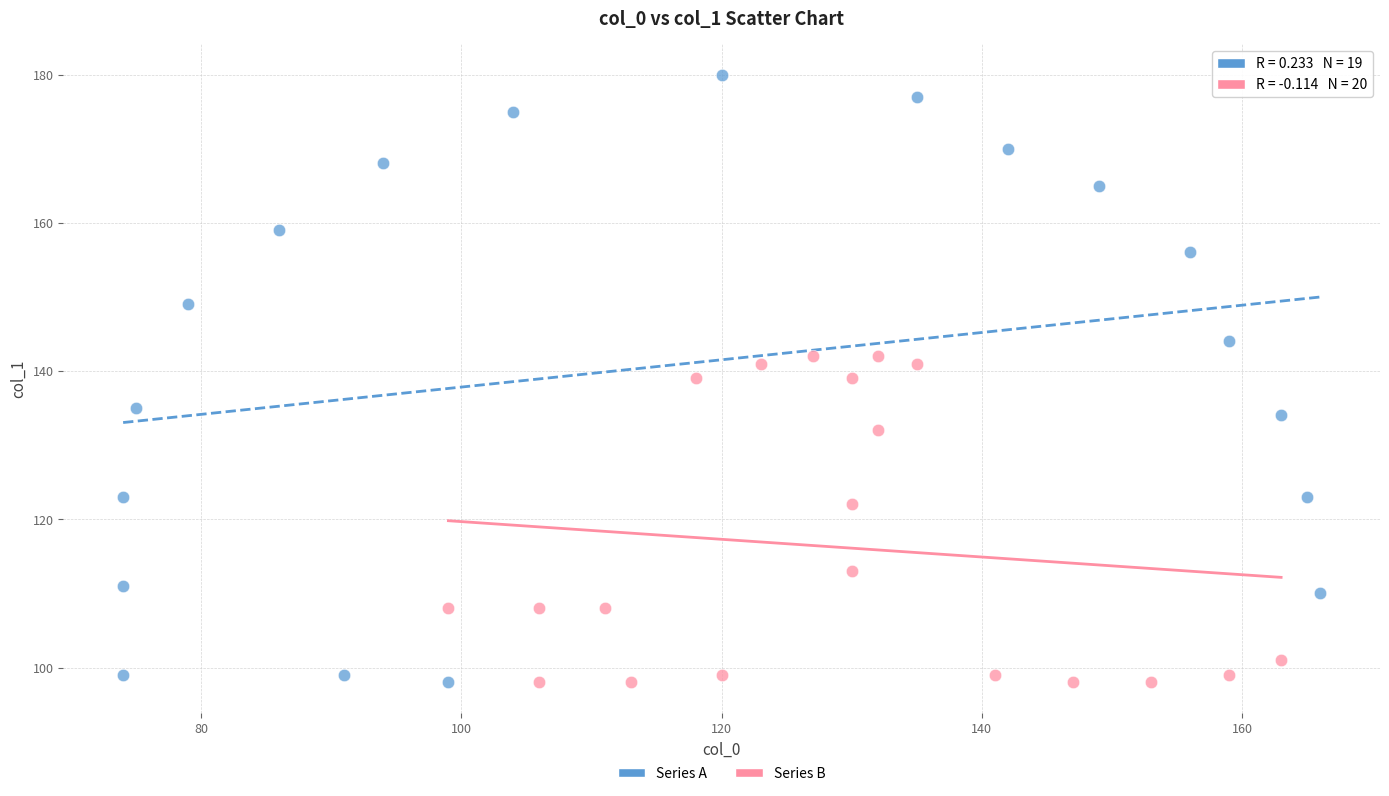

Which series has the widest spread of Y values?

Series A